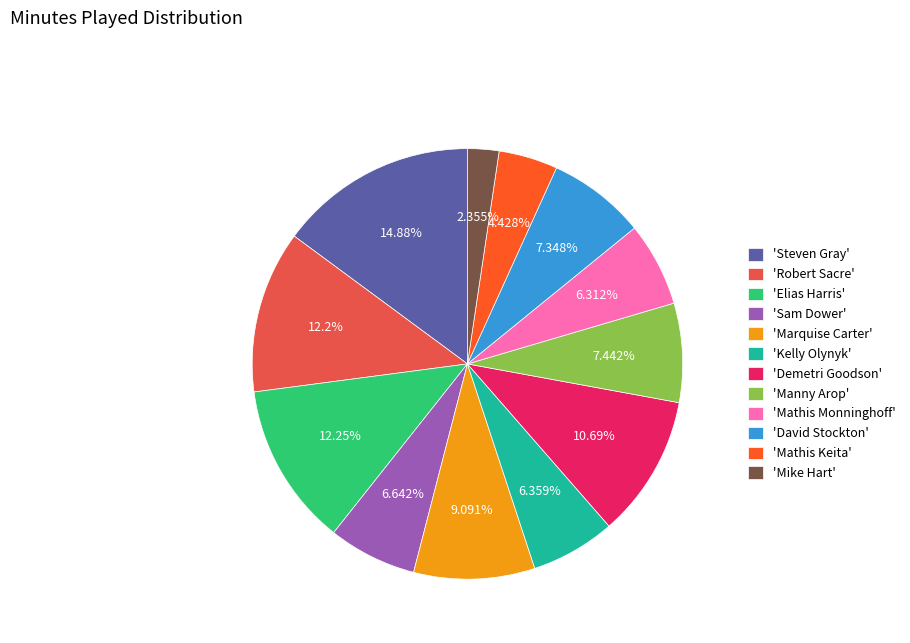

To the nearest percent, what is the difference between the largest and smallest slice percentages?

13%